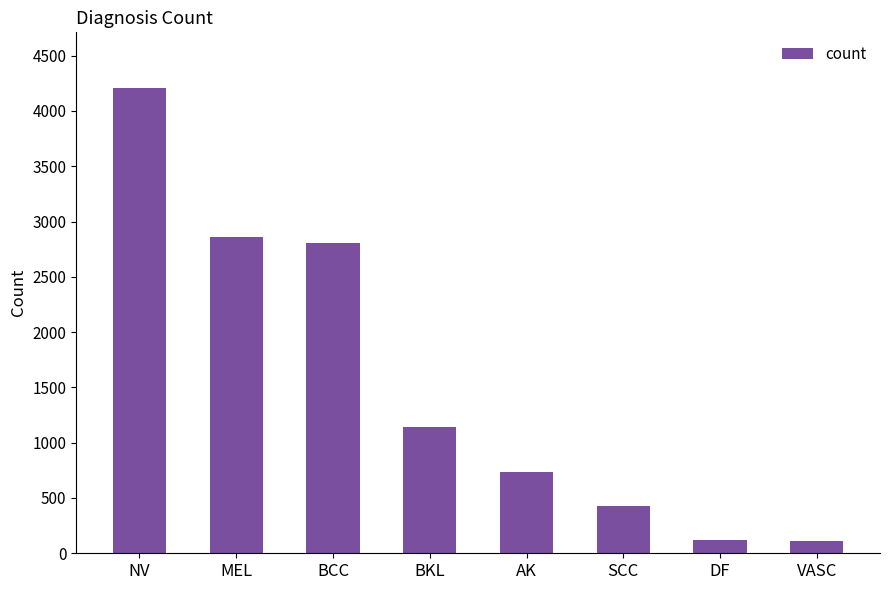

What is the greatest value displayed?

4206